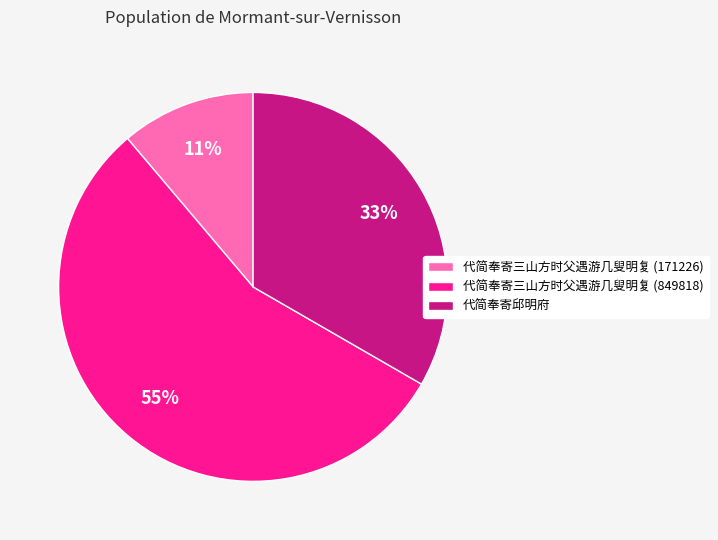

To the nearest percent, what portion does 代简奉寄邱明府 represent?

33%